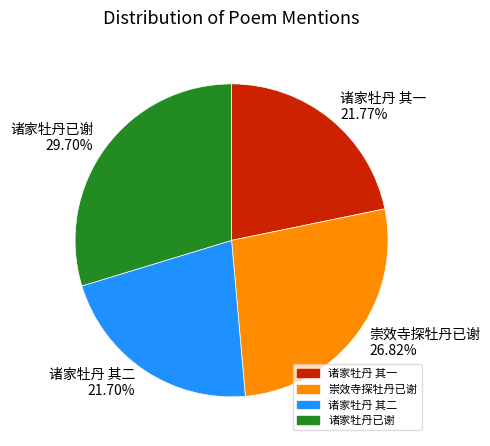

Is 诸家牡丹 其二 21.70% the majority of the pie?

No